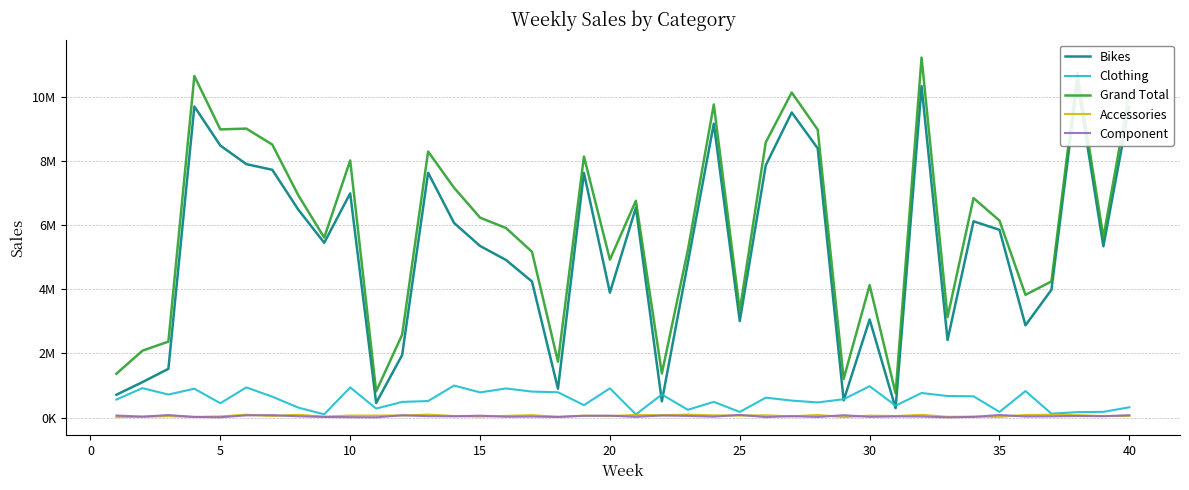

Is the value of Component at 30 greater than the value of Accessories at 19?

No